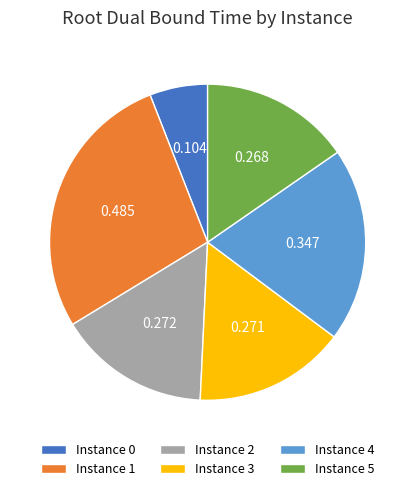

Is there a majority slice in this chart?

No